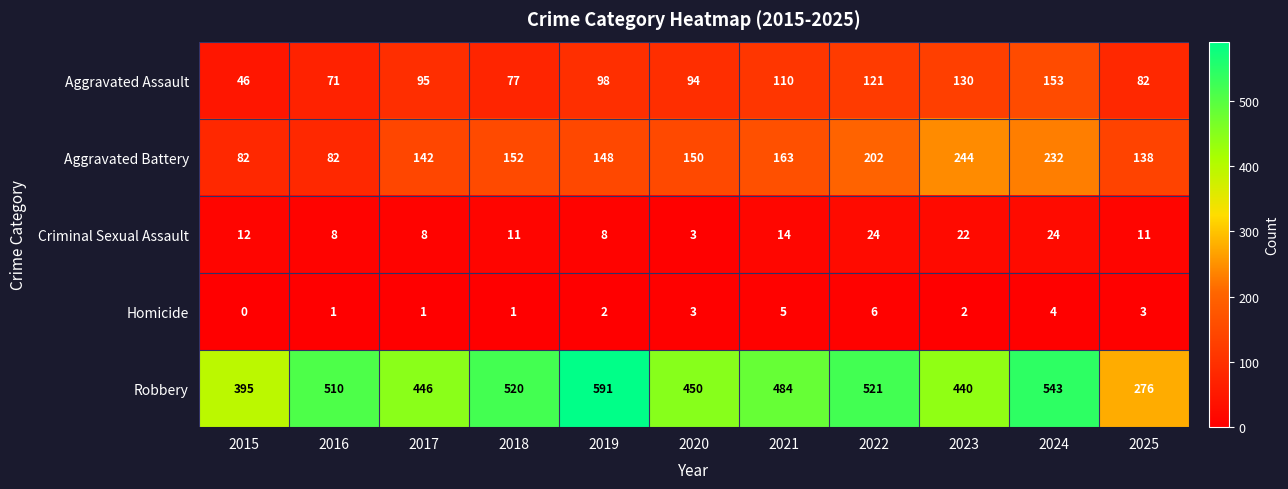

What is the difference between the second highest and second lowest values in the Aggravated Battery series?

150